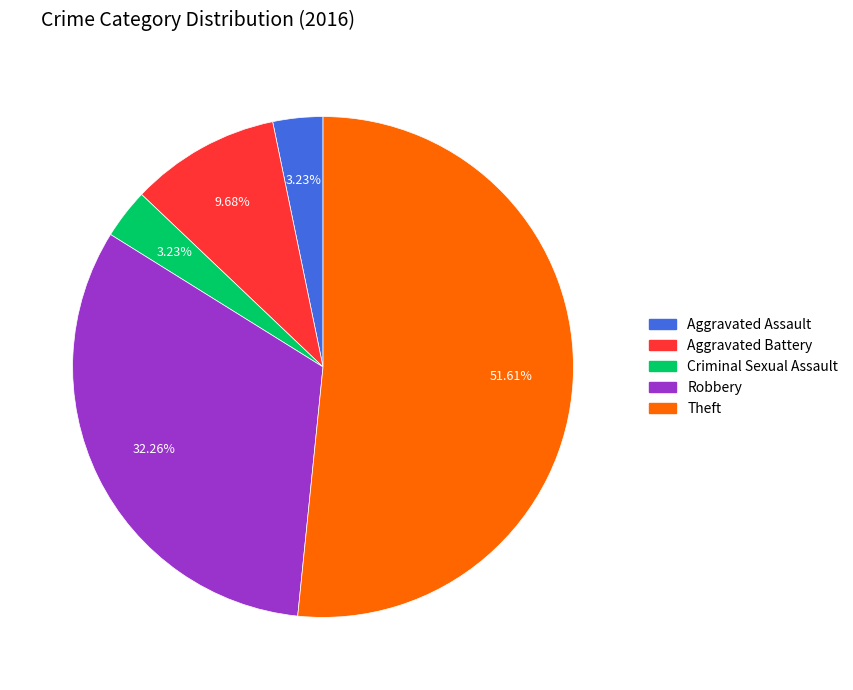

Does Aggravated Battery account for over 50% of the chart?

No